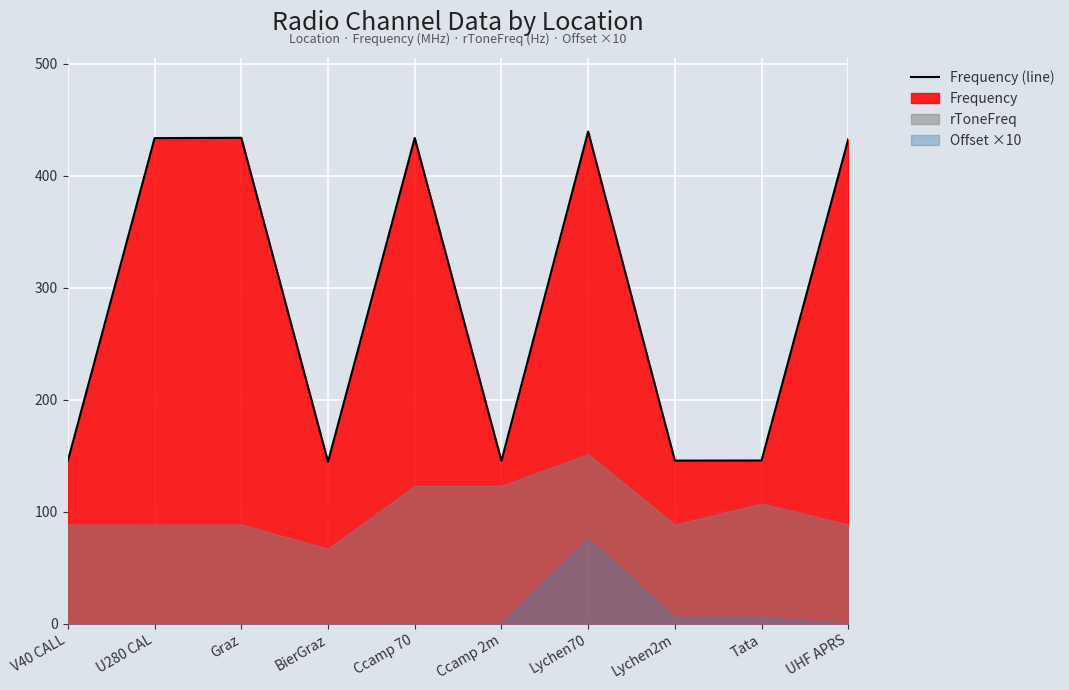

How many interior local valleys (lower than both neighbors) does the data have?

3